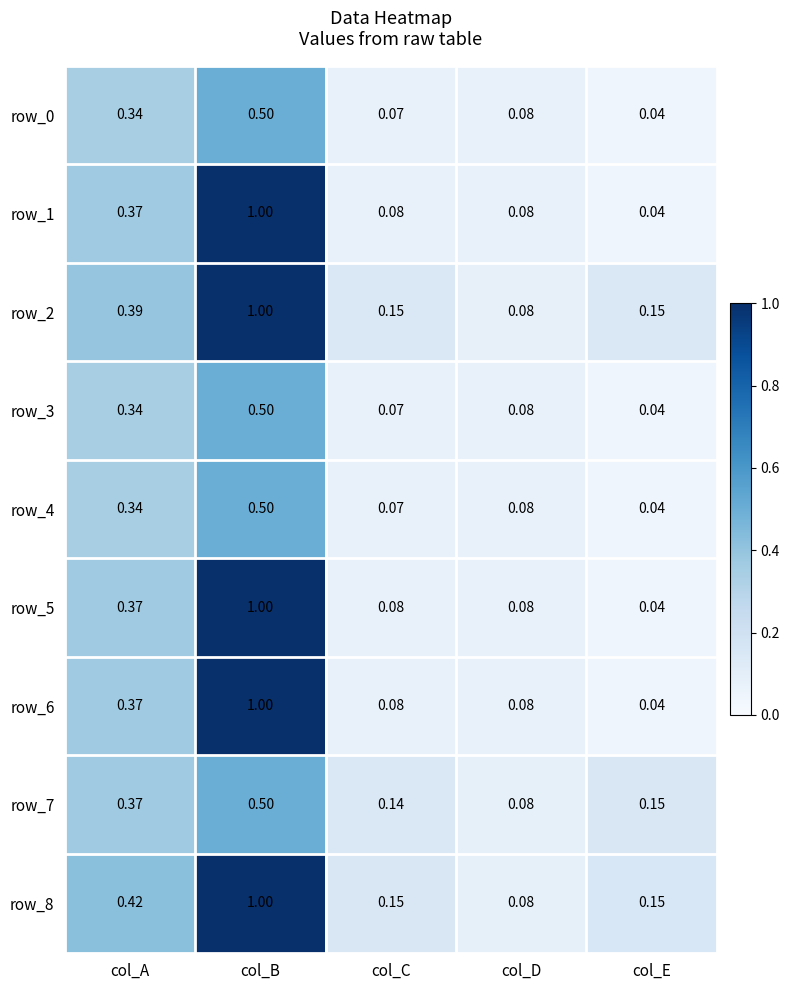

What is the total value across all series at col_C?

0.9